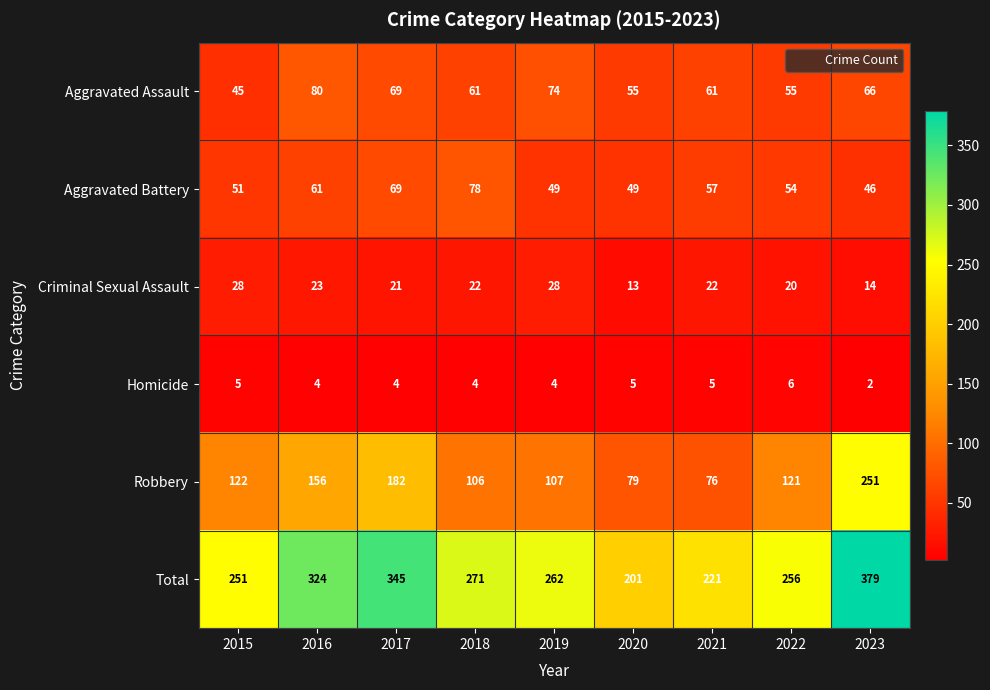

What is the total value across all series at 2018?

542